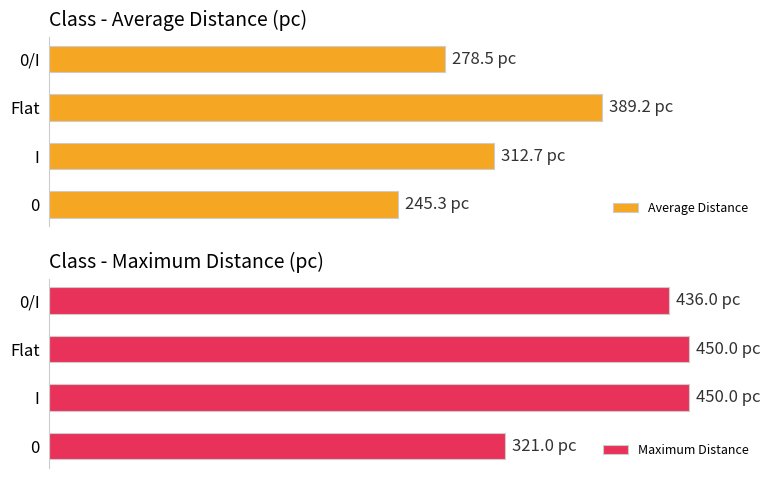

The Average Distance series shows 66.1 at I. True or false?

False